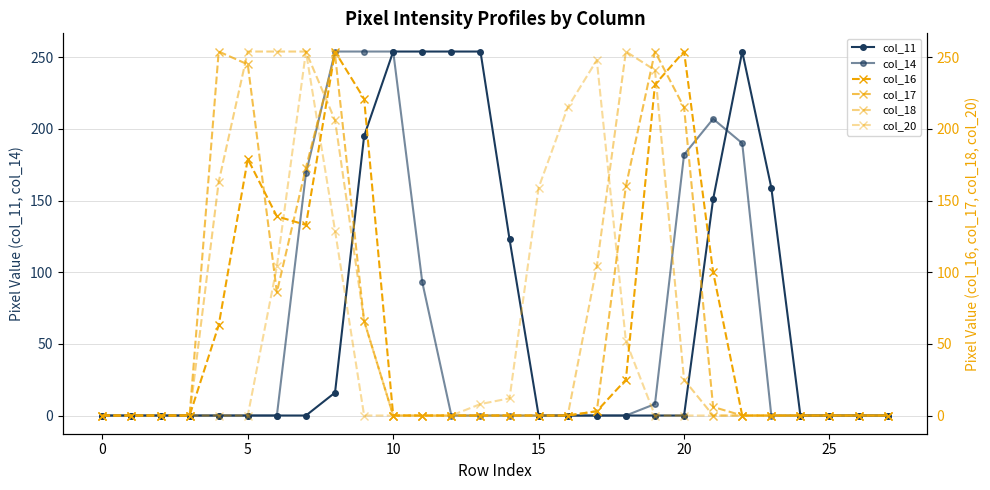

What are all the series names shown in the legend?

col_11, col_14, col_16, col_17, col_18, col_20